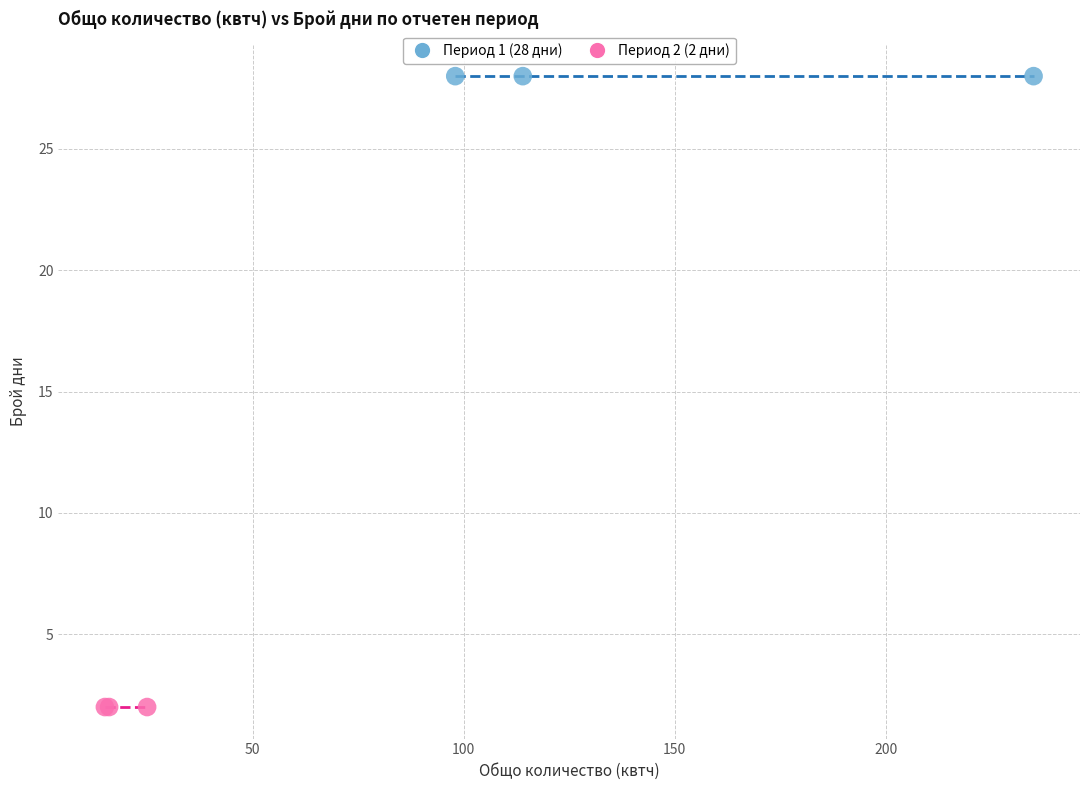

Which series reaches the maximum Y coordinate?

Период 1 (28 дни)